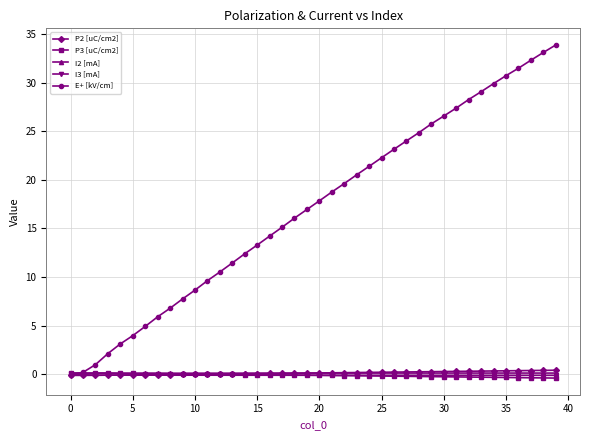

Which series has the widest spread of values?

E+ [kV/cm]